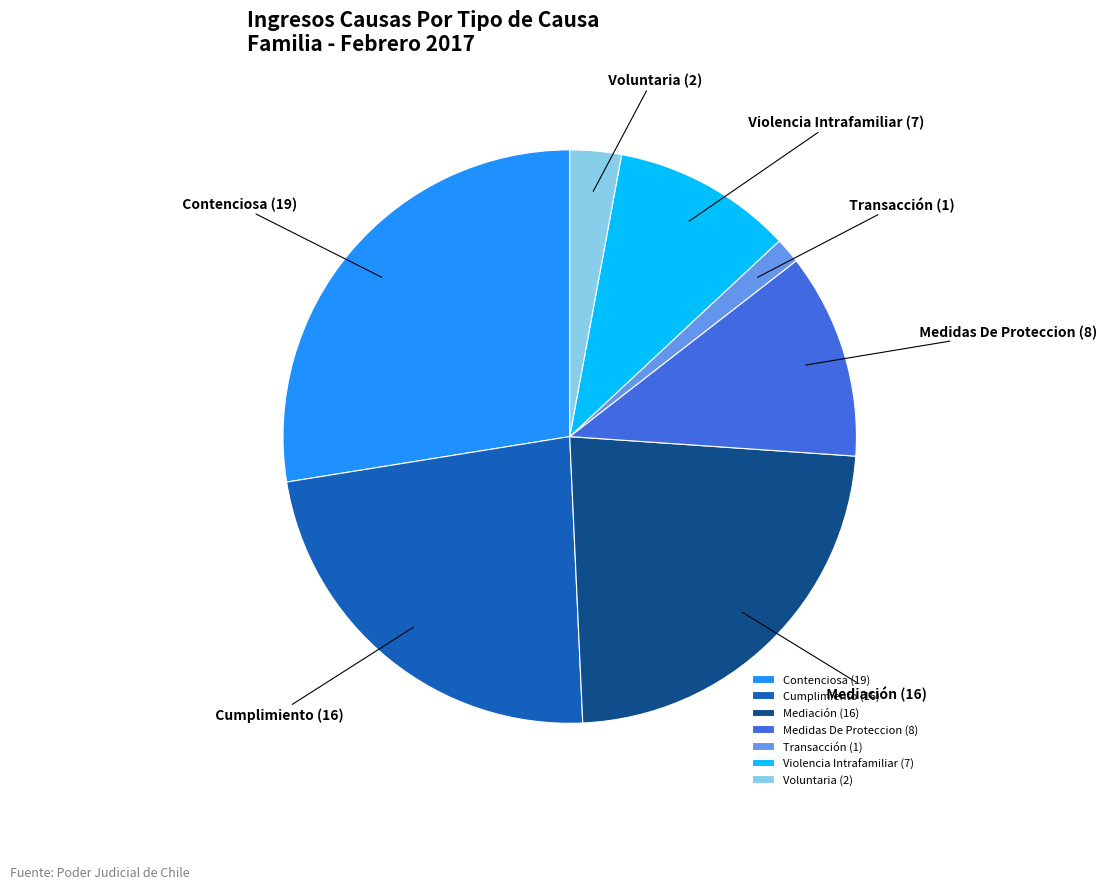

How many slices are in this pie chart?

7